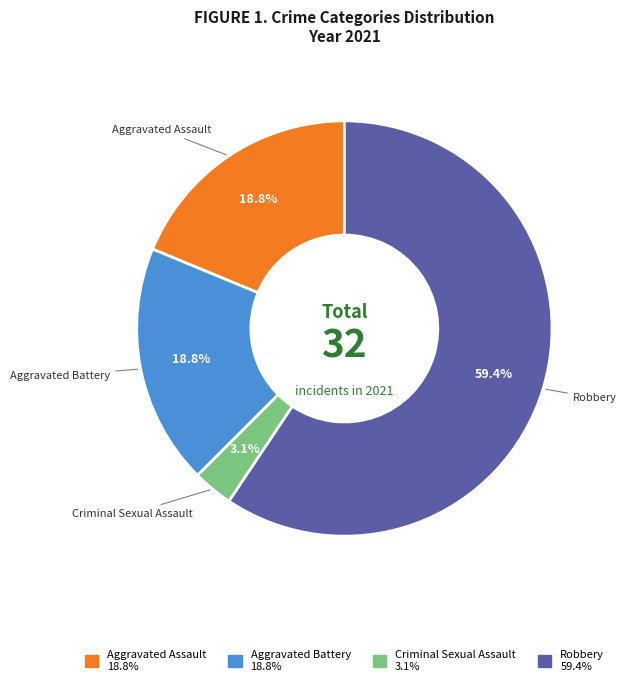

Does any single category account for the majority?

Yes